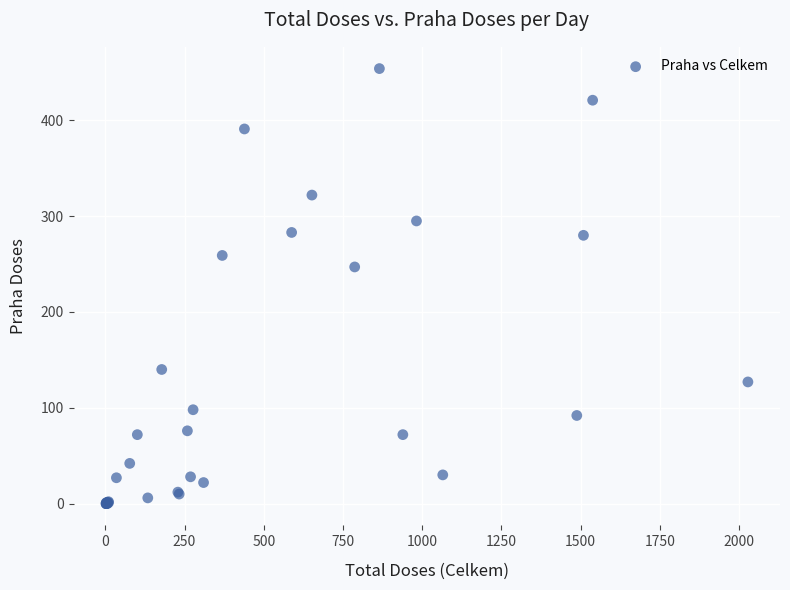

What Y value in the scatter plot is closest to 227?

247